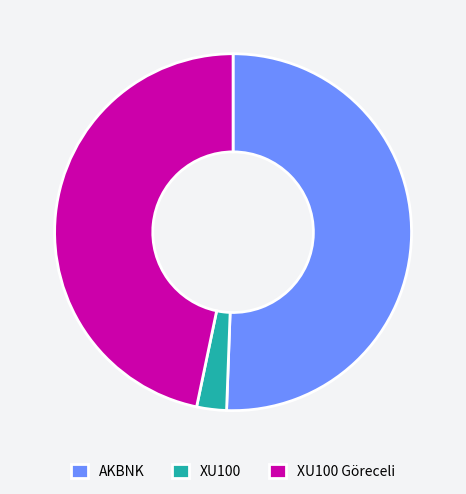

True or false: AKBNK accounts for 51% of the total.

True